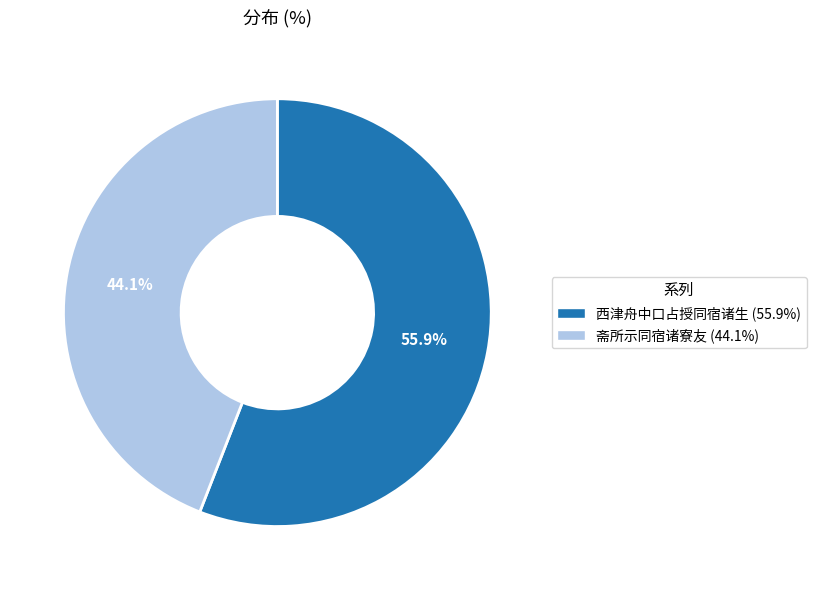

Is it true that 西津舟中口占授同宿诸生 is 70% of the pie?

False